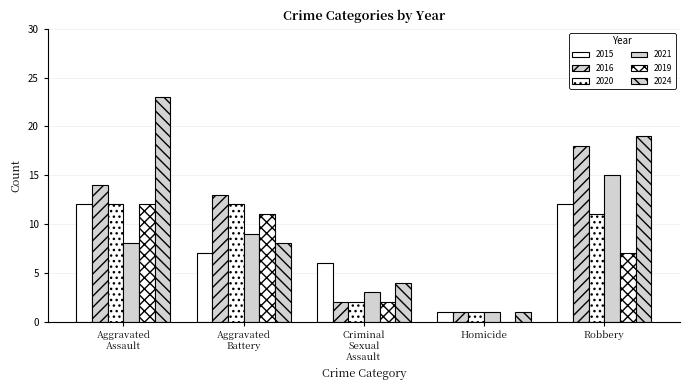

Are the bars horizontal?

No